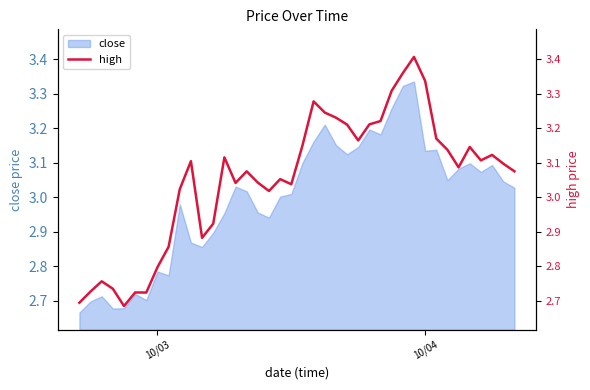

True or false: the data has more than 2 interior local peaks.

True